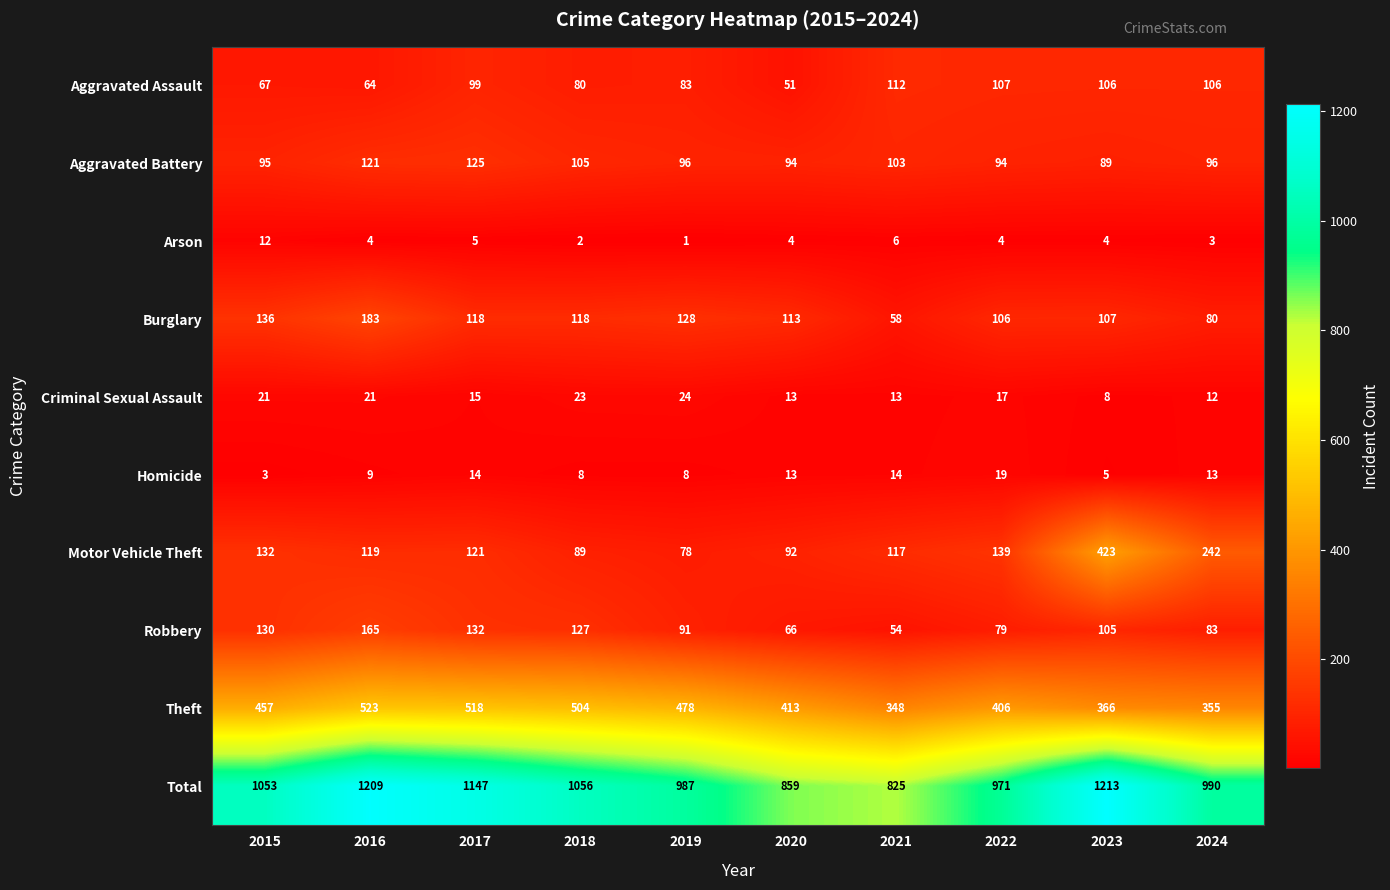

The Homicide series shows 27 at 2022. True or false?

False